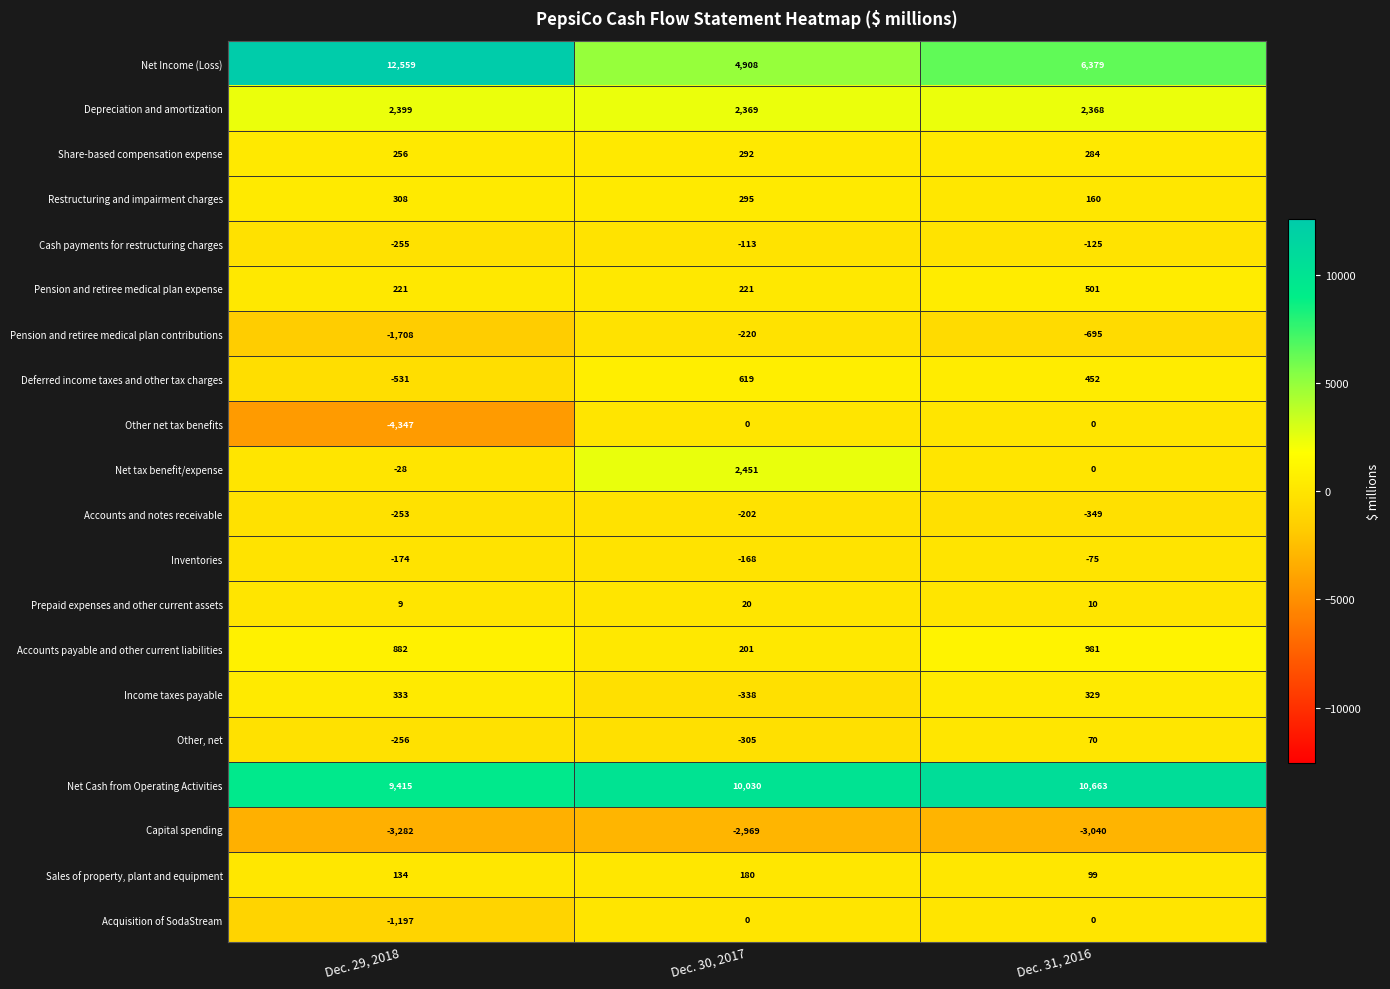

What value does the Pension and retiree medical plan expense series have at Dec. 30, 2017, to the nearest 10?

220